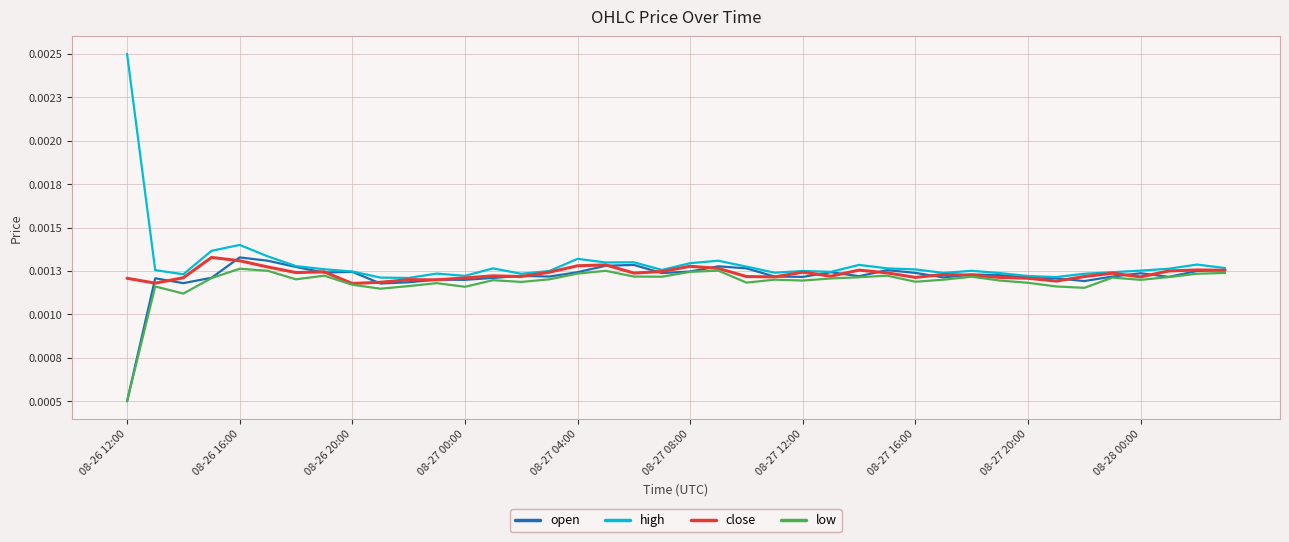

True or false: low has more than 0 interior local peaks.

True